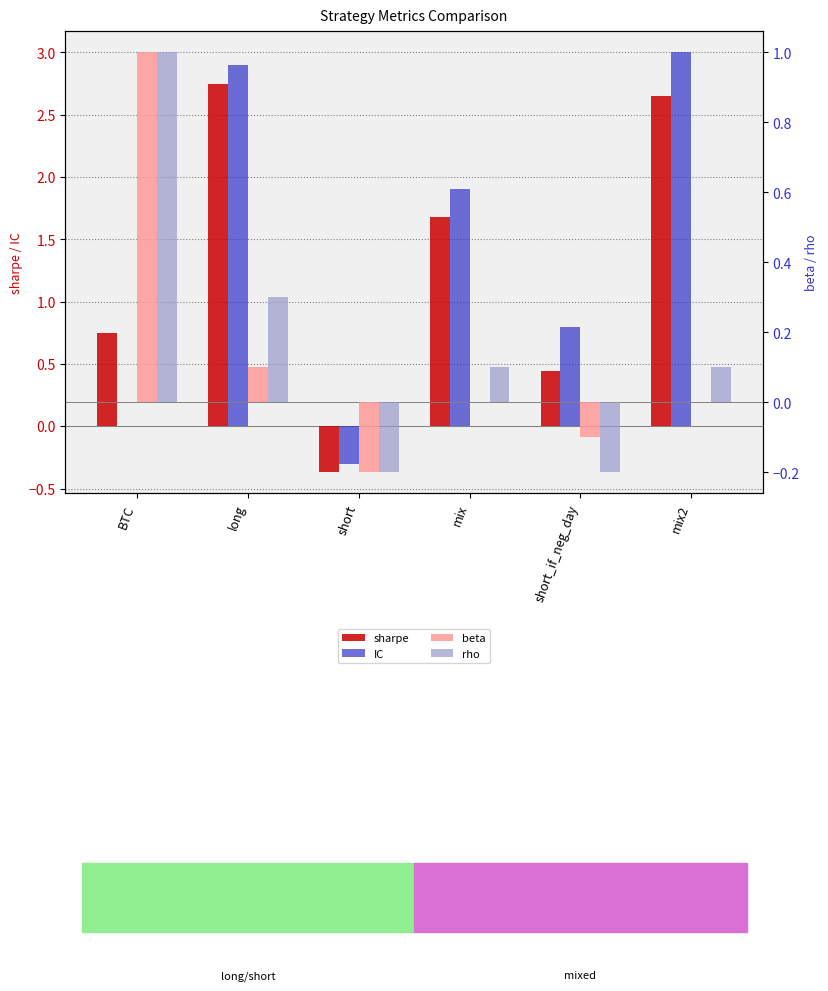

Reading left to right, what are all the values shown in this chart?

sharpe: BTC=0.8	long=2.8	short=-0.4	mix=1.7	short_if_neg_day=0.4	mix2=2.6
IC: BTC=0.0	long=2.9	short=-0.3	mix=1.9	short_if_neg_day=0.8	mix2=3.0
beta: BTC=1.0	long=0.1	short=-0.2	mix=0.0	short_if_neg_day=-0.1	mix2=0.0
rho: BTC=1.0	long=0.3	short=-0.2	mix=0.1	short_if_neg_day=-0.2	mix2=0.1